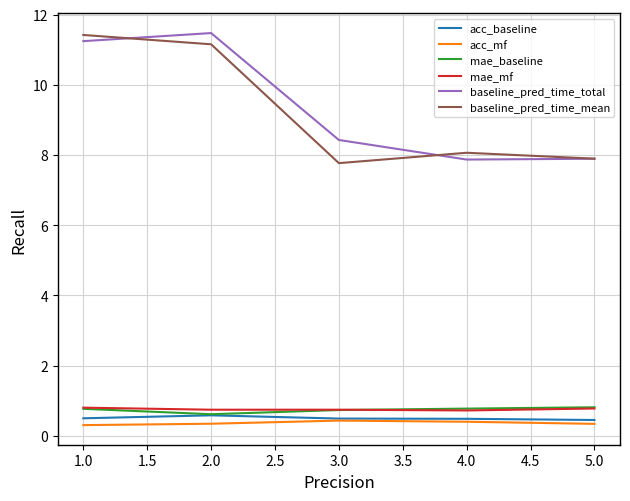

The mae_mf series shows 0.8 at 5.0. True or false?

True